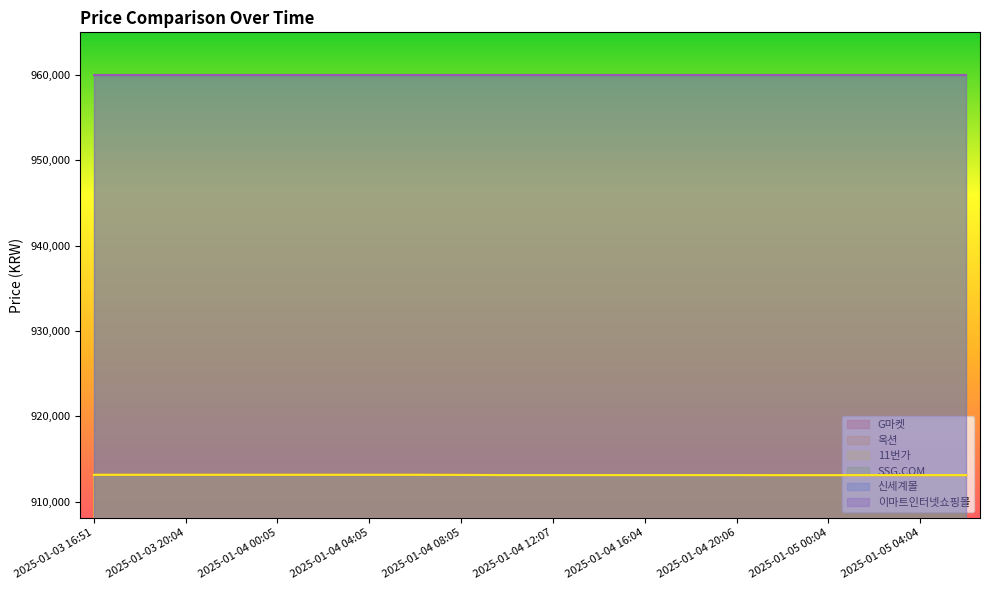

At which category does the chart reach its peak across all series?

2025-01-03 16:51